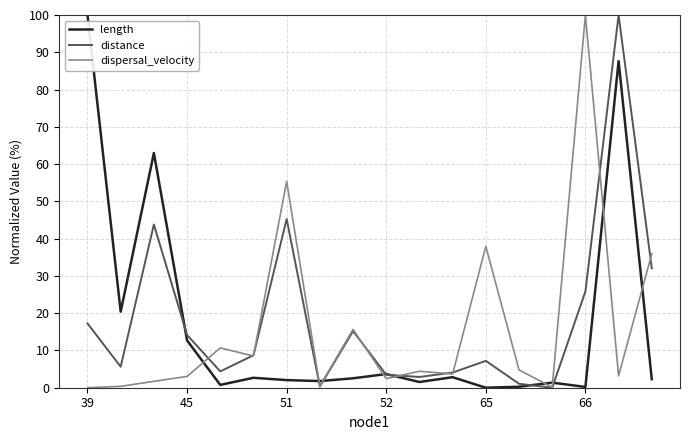

What is the difference between the maximum and minimum values in the distance series?

100.0